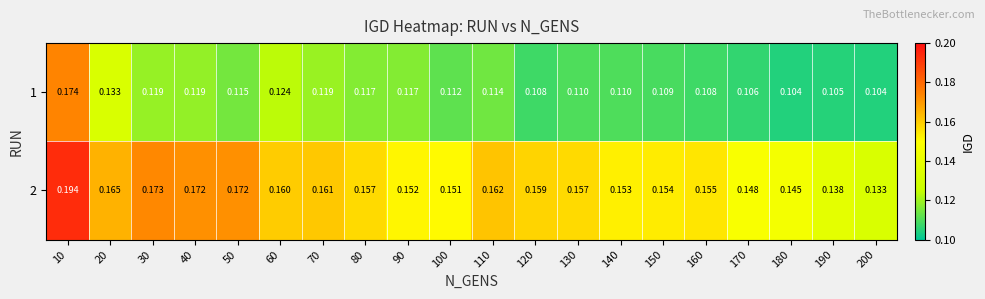

How many distinct data groups are displayed?

2